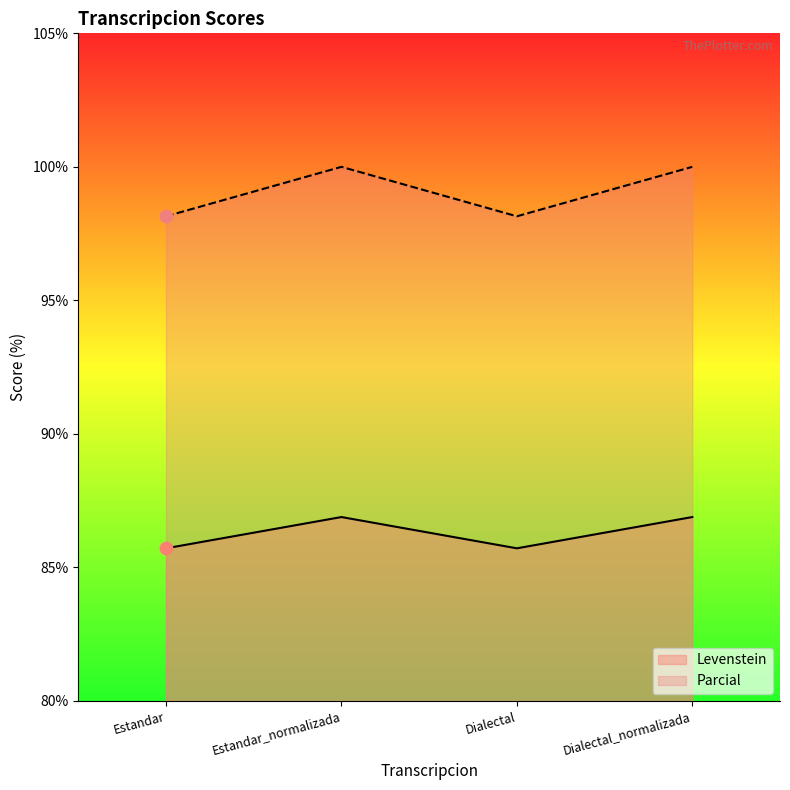

What is the total value across all series at Estandar_normalizada?

186.9